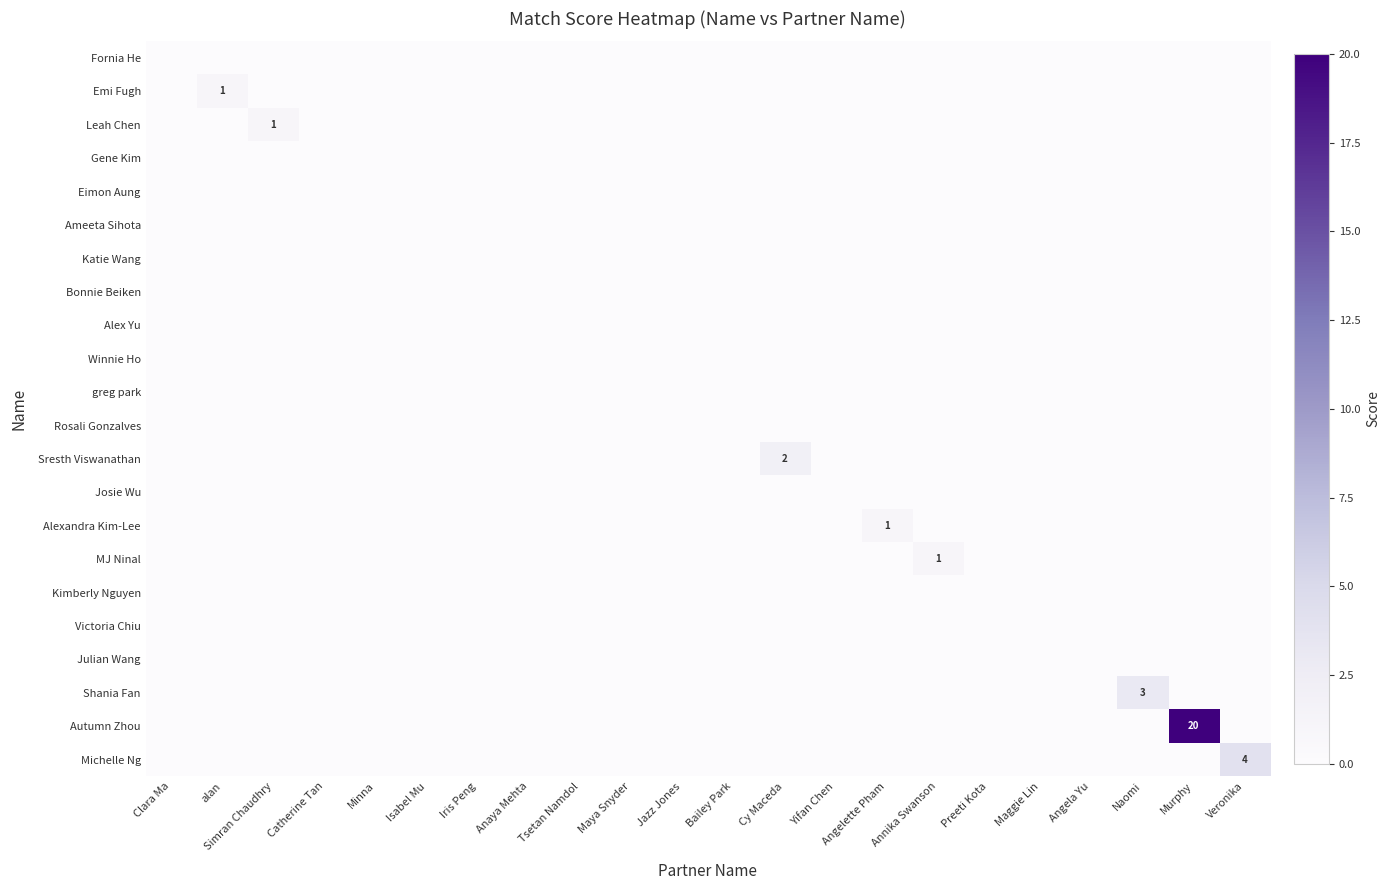

Which series has the largest range (max minus min)?

Autumn Zhou